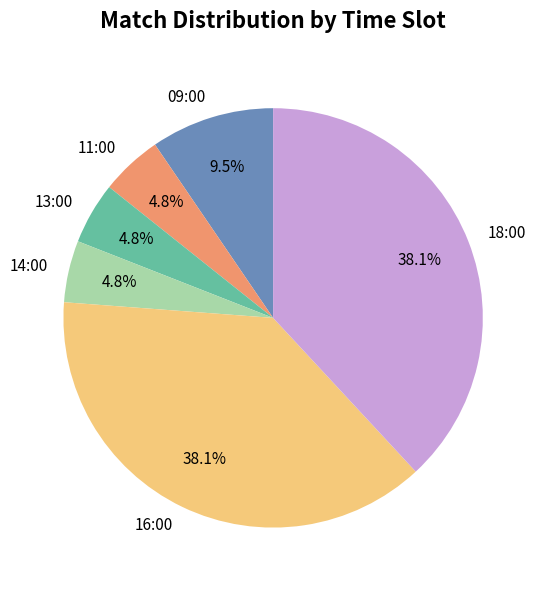

Between 09:00 and 18:00, which is larger?

18:00